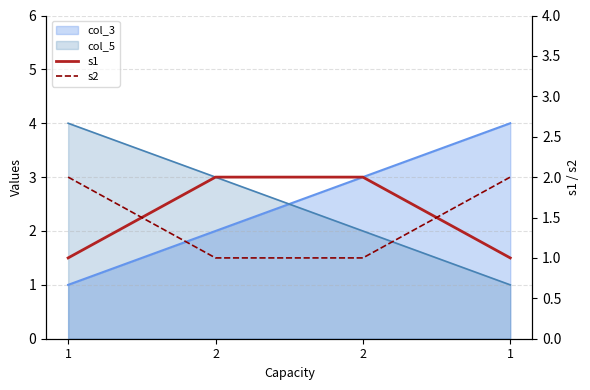

After their last crossing, which series has the higher values: s2 or s1?

s2